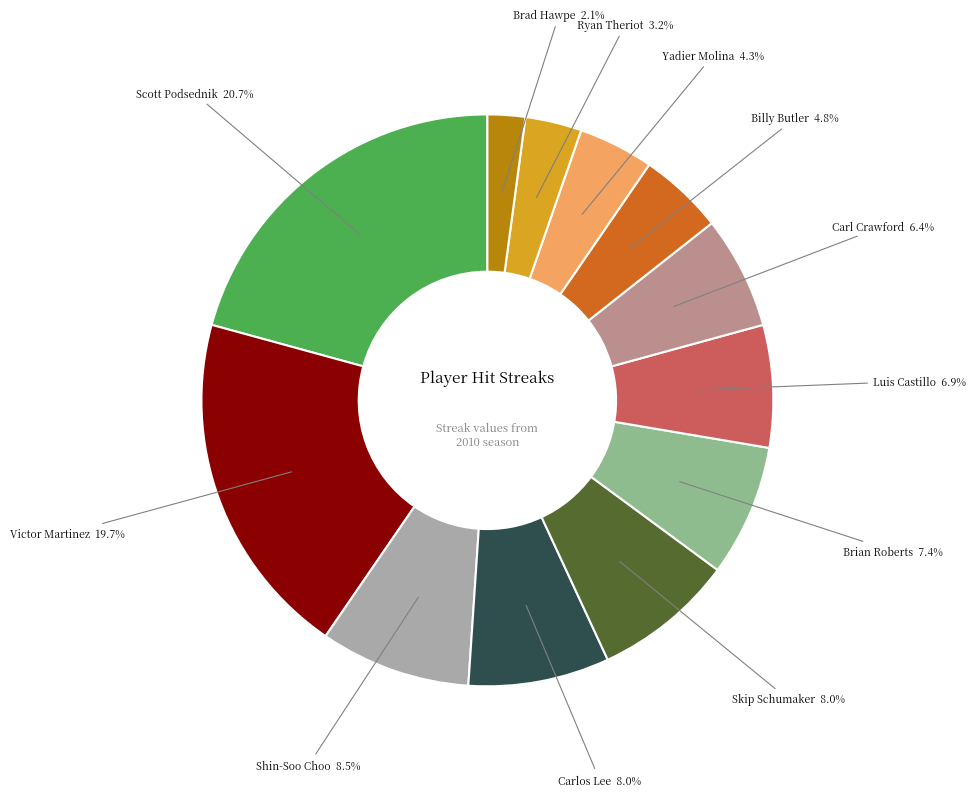

Is there any slice that represents more than half of the pie?

No